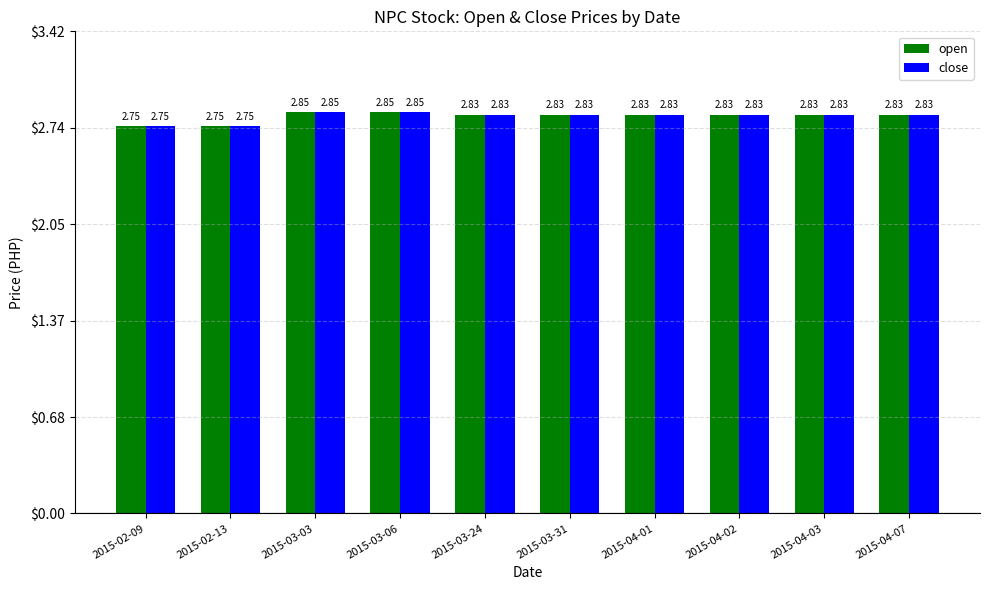

What is the sum of all close values?

28.2